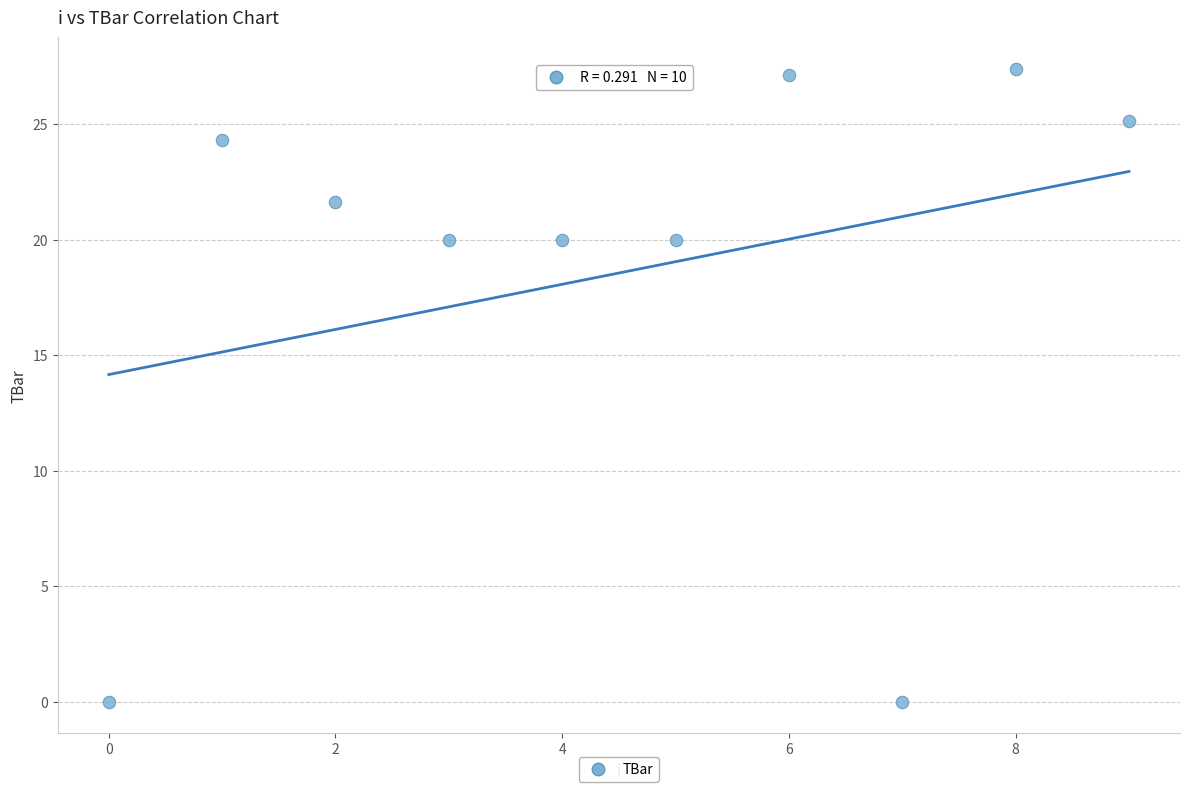

What is the range of Y values (max minus min)?

27.4